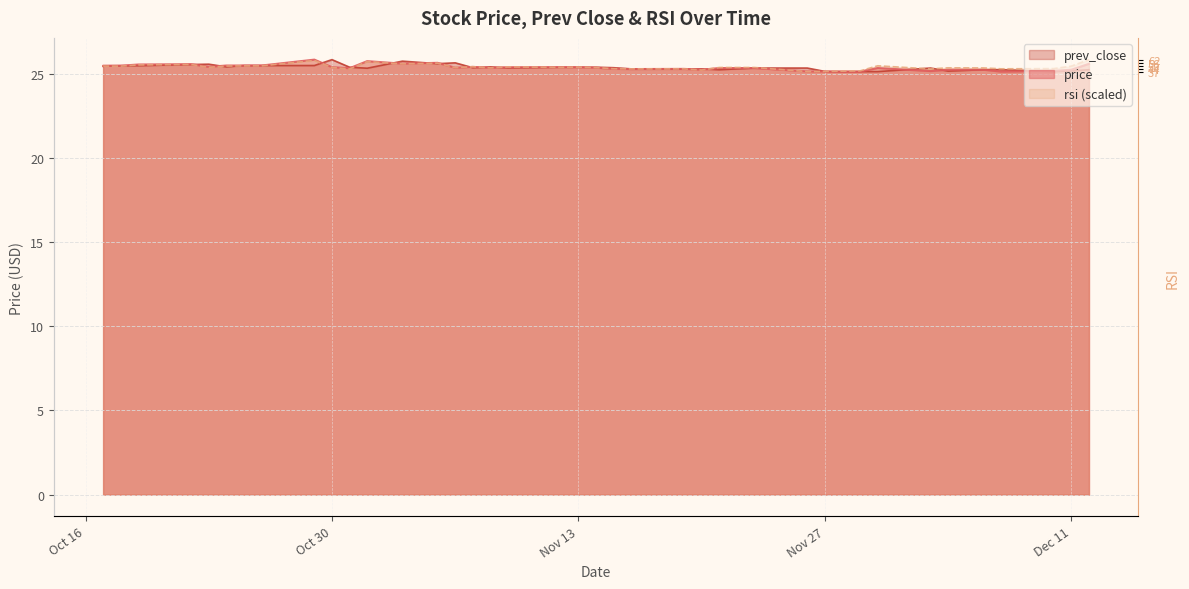

Rank the series at Dec 11 from highest to lowest value.

rsi, price, prev_close